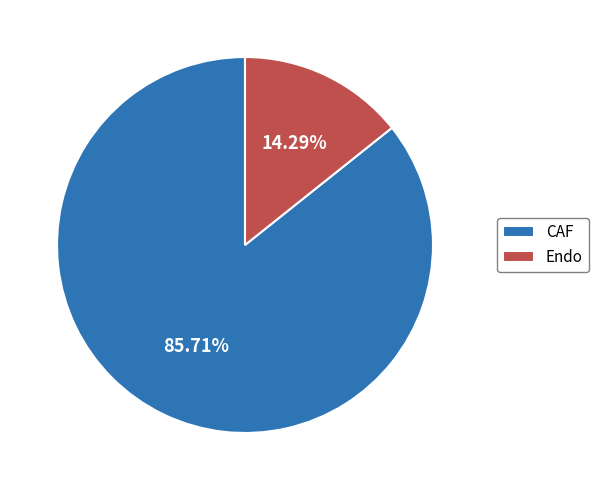

Does Endo account for over 50% of the chart?

No